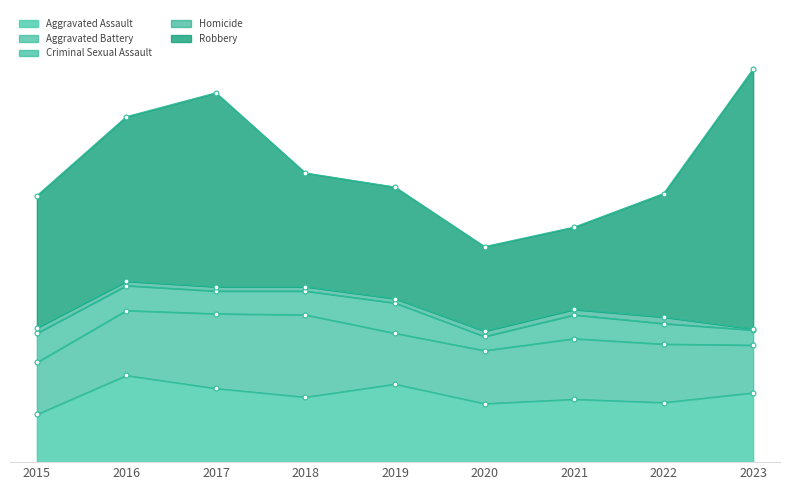

At 2021, list the series in order from largest to smallest.

Robbery, Aggravated Assault, Aggravated Battery, Criminal Sexual Assault, Homicide